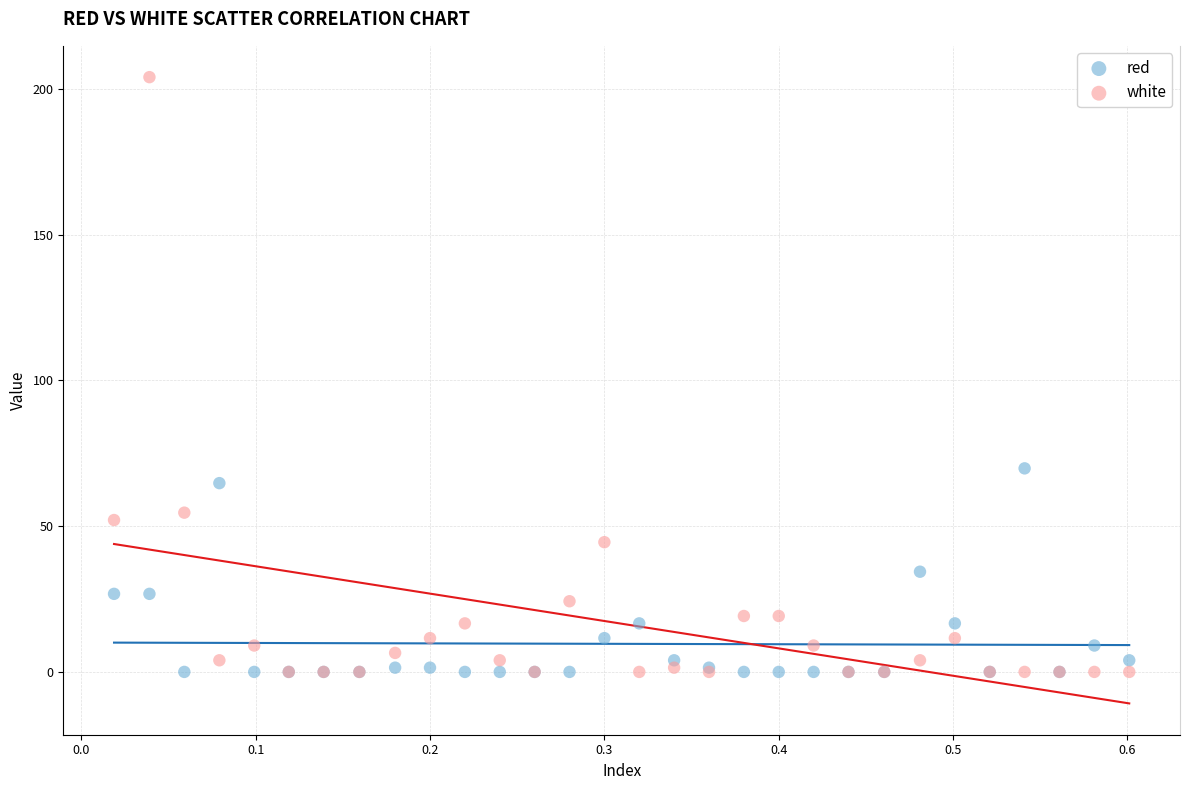

Which series has the widest spread of Y values?

white